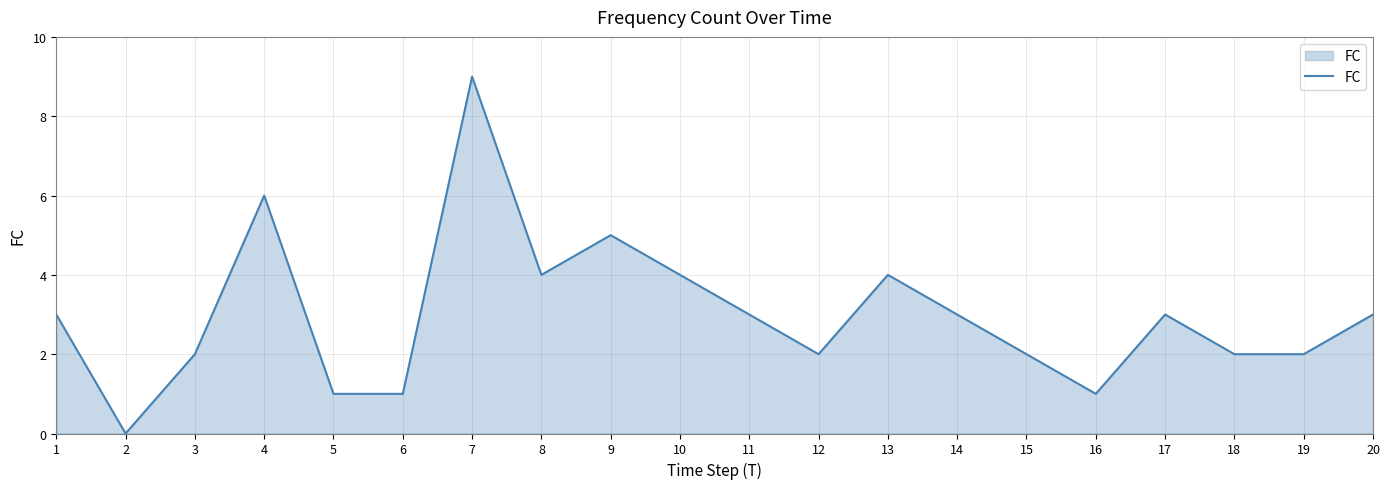

True or false: the data shows 1 at 5.

True